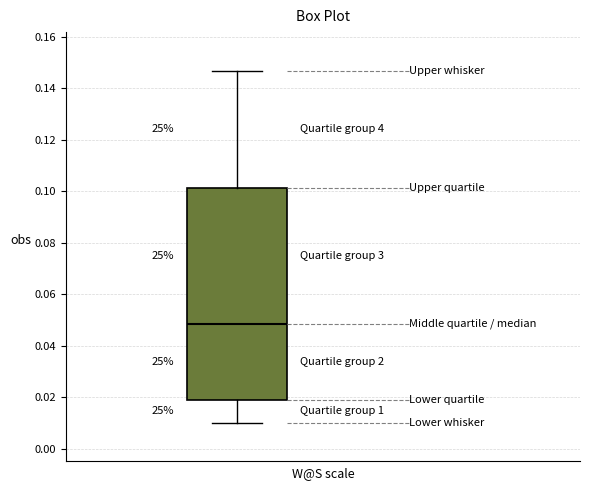

Read this box plot against the y-axis: the position of the median line, the range covered by the box, and the ends of both whiskers. The values are not printed on the chart, so give them approximately, as read against the axis.

median 0.048, box 0.020 to 0.102, whiskers 0.010 to 0.146